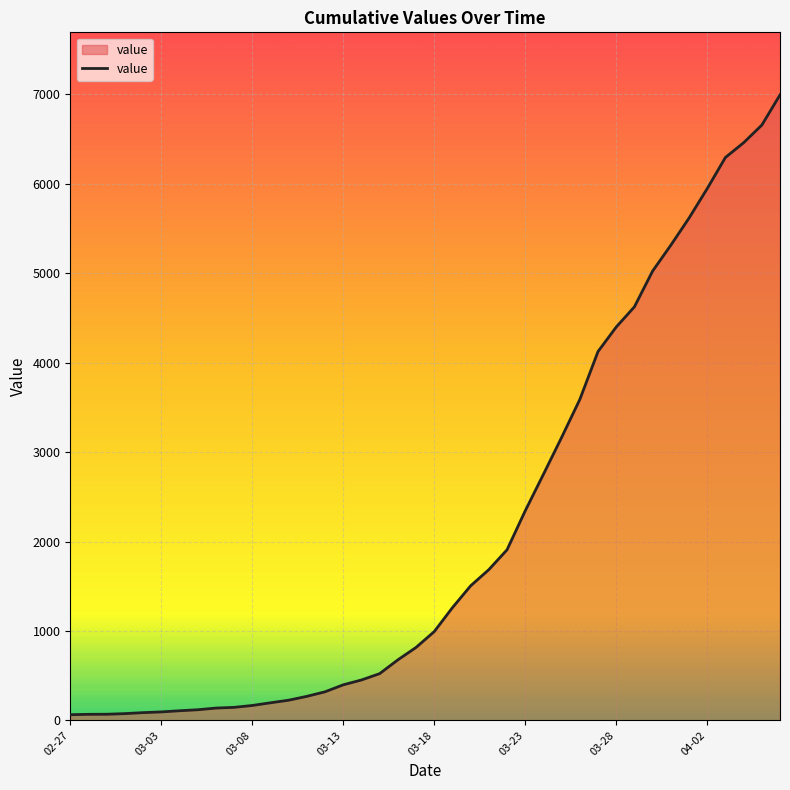

What is the difference between the maximum and minimum values?

6931